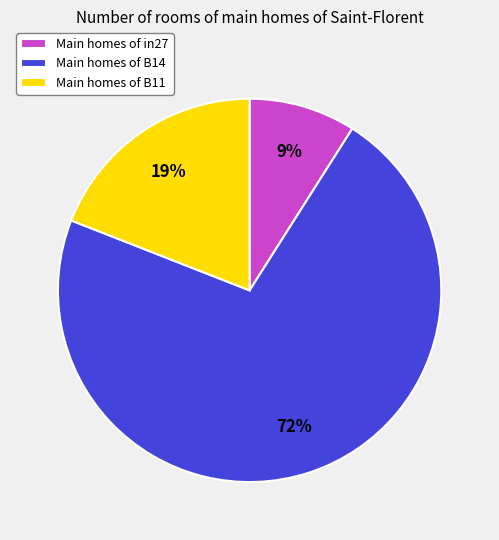

Combined, do Main homes of in27 and Main homes of B11 account for over 50%?

No